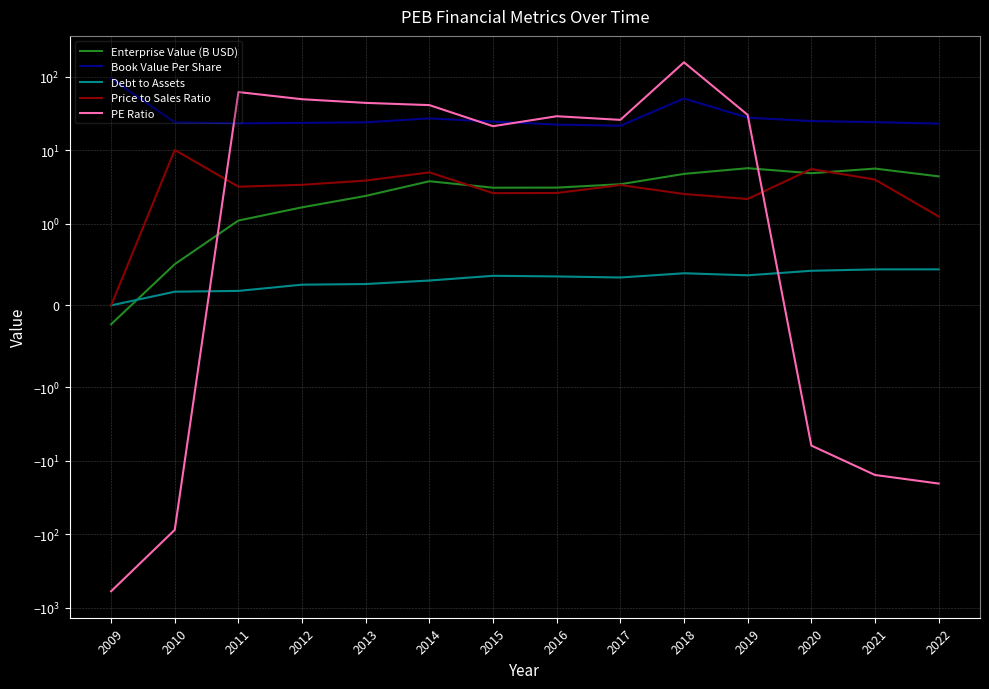

Reading left to right, transcribe all the data shown in this chart.

Enterprise Value (B USD): 2009=-0.2	2010=0.5	2011=1.1	2012=1.7	2013=2.4	2014=3.8	2015=3.1	2016=3.1	2017=3.4	2018=4.8	2019=5.7	2020=4.9	2021=5.6	2022=4.4
Book Value Per Share: 2009=94.6	2010=24.0	2011=23.2	2012=23.5	2013=24.0	2014=27.1	2015=24.5	2016=22.3	2017=21.5	2018=50.6	2019=27.8	2020=24.9	2021=24.1	2022=23.0
Debt to Assets: 2009=0.0	2010=0.2	2011=0.2	2012=0.3	2013=0.3	2014=0.3	2015=0.4	2016=0.4	2017=0.3	2018=0.4	2019=0.4	2020=0.4	2021=0.4	2022=0.4
Price to Sales Ratio: 2009=0.0	2010=10.1	2011=3.2	2012=3.4	2013=3.9	2014=5.0	2015=2.6	2016=2.6	2017=3.4	2018=2.5	2019=2.2	2020=5.5	2021=4.0	2022=1.3
PE Ratio: 2009=-600.6	2010=-87.7	2011=61.9	2012=49.4	2013=44.1	2014=41.1	2015=21.2	2016=29.0	2017=25.9	2018=157.0	2019=30.3	2020=-6.2	2021=-15.7	2022=-20.6